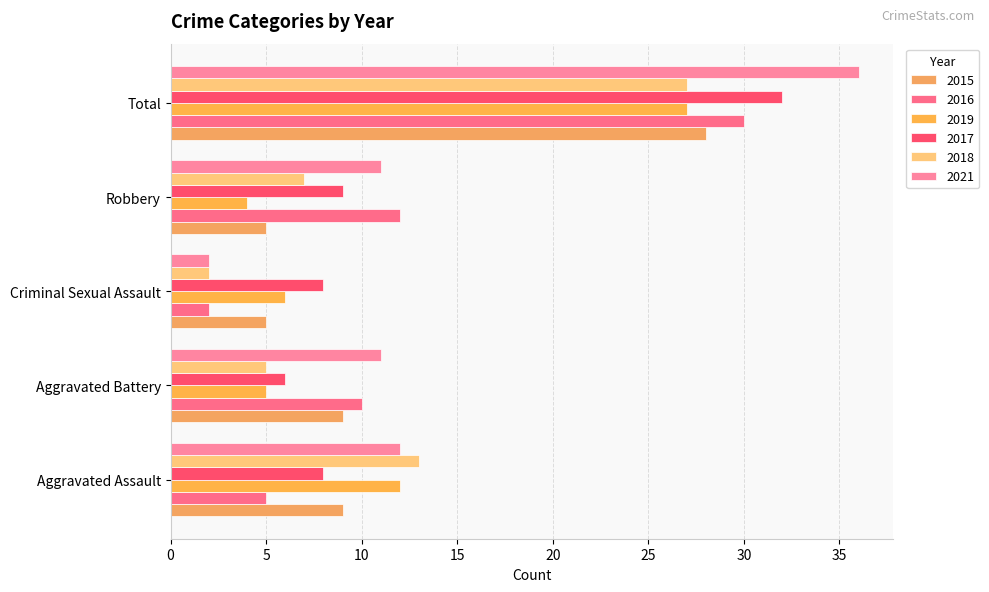

Count the number of categories in the chart.

5